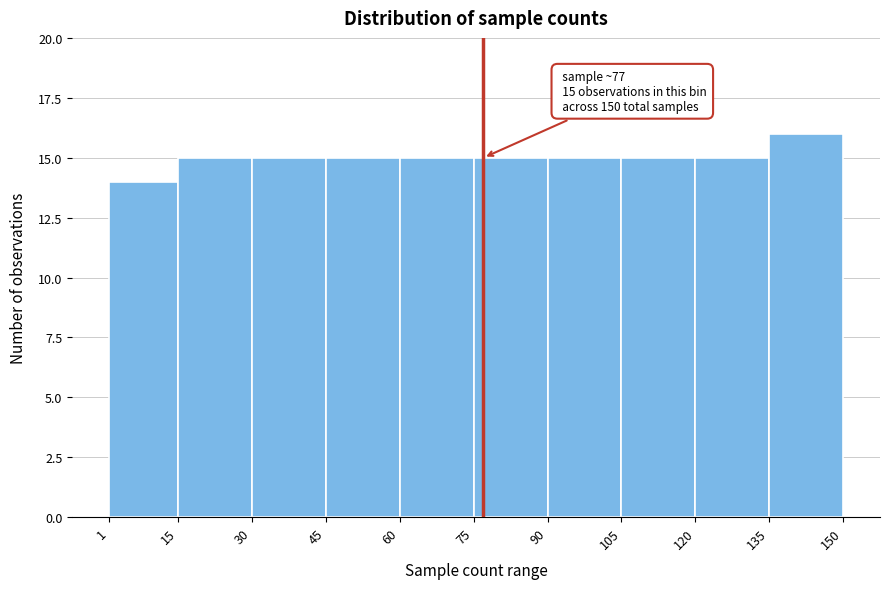

Which range on the x-axis has the tallest bar?

135 to 150